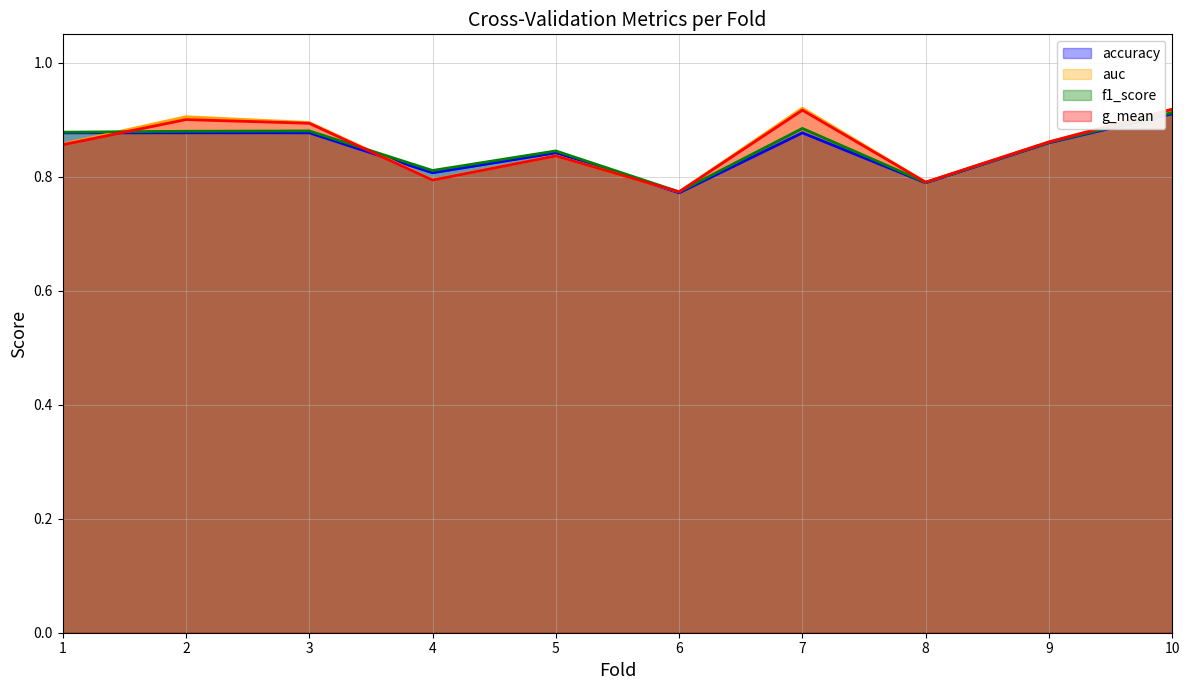

Reading left to right, list all the values displayed in this chart.

accuracy: 0.9	0.9	0.9	0.8	0.8	0.8	0.9	0.8	0.9	0.9
auc: 0.9	0.9	0.9	0.8	0.8	0.8	0.9	0.8	0.9	0.9
f1_score: 0.9	0.9	0.9	0.8	0.8	0.8	0.9	0.8	0.9	0.9
g_mean: 0.9	0.9	0.9	0.8	0.8	0.8	0.9	0.8	0.9	0.9